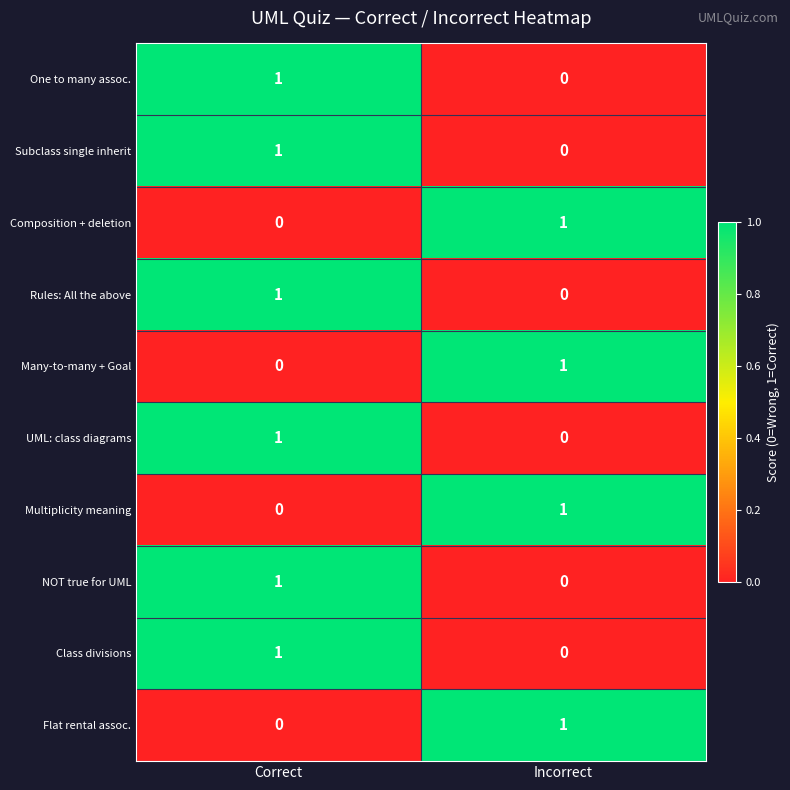

List the labels in order of UML: class diagrams value, largest first.

Correct, Incorrect